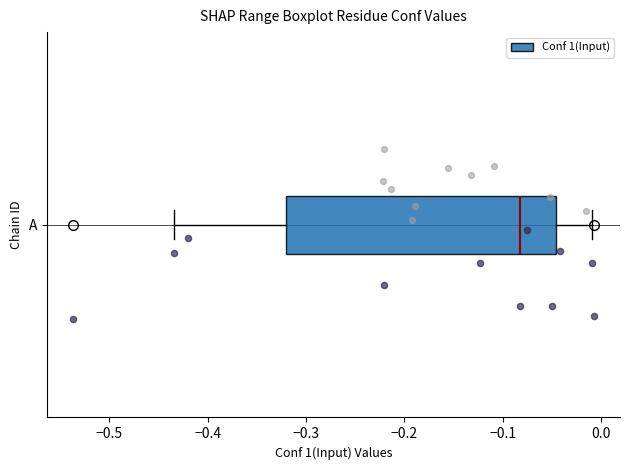

Where is the left edge of the box for A on the x-axis? The values are not printed on the chart, so give them approximately, as read against the axis.

-0.32